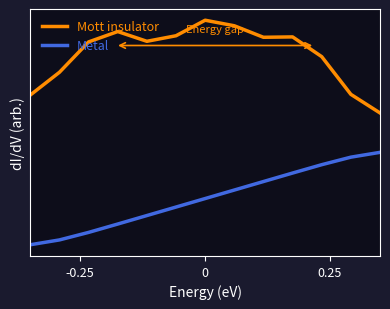

What are all the series names shown in the legend?

Mott insulator, Metal